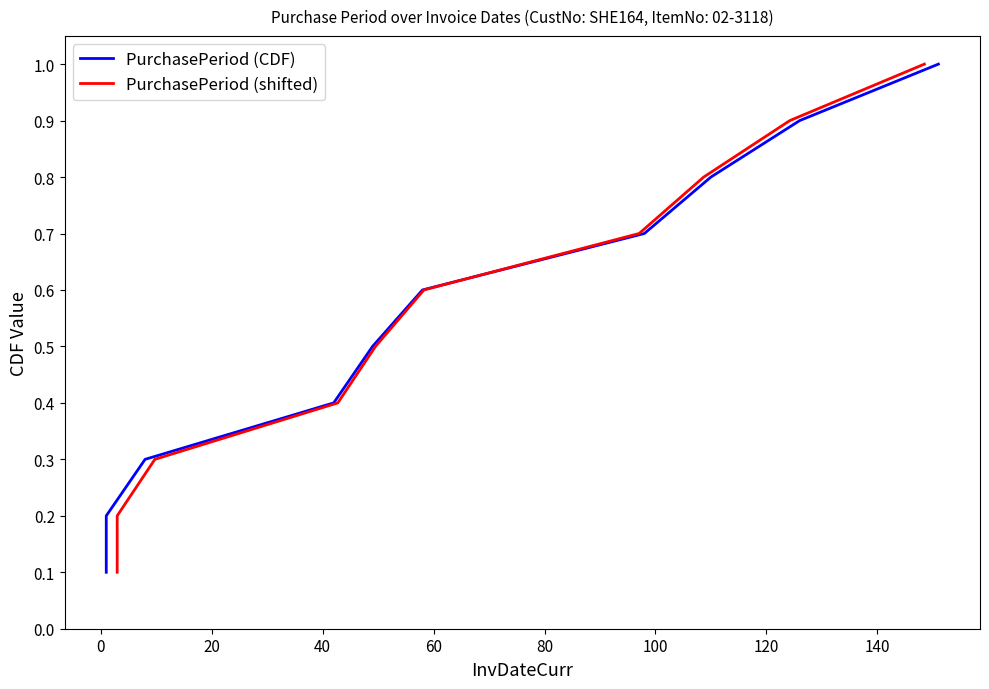

Which series has the largest total across all categories?

PurchasePeriod (CDF)